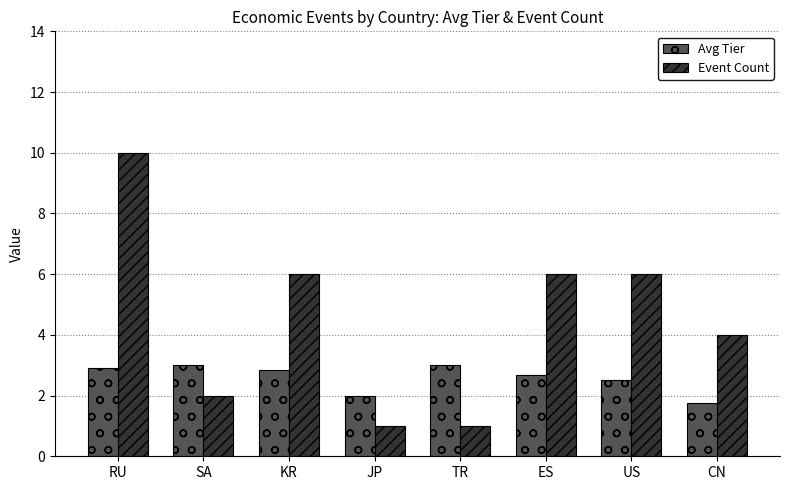

True or false: Avg Tier has a value of 1.8 at CN.

True